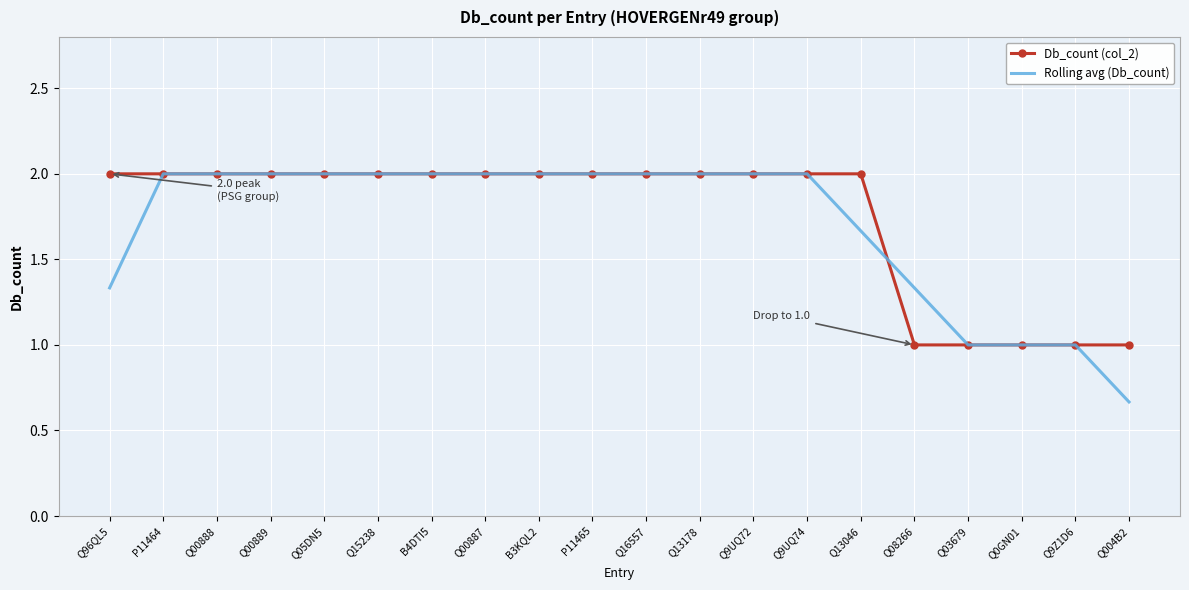

Which series has the largest range (max minus min)?

Rolling avg (Db_count)